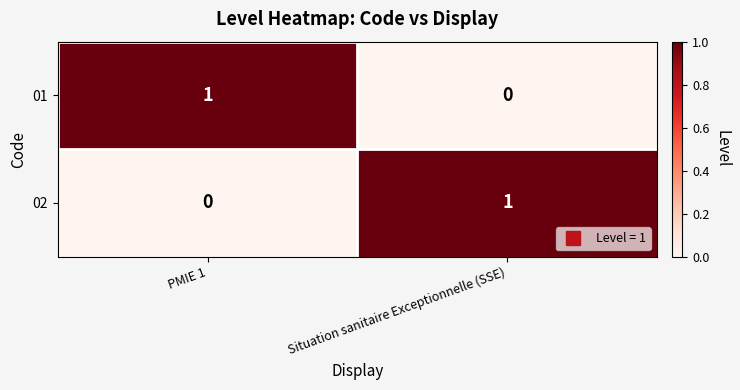

Is the value of 02 at PMIE 1 greater than the value of 01 at PMIE 1?

No